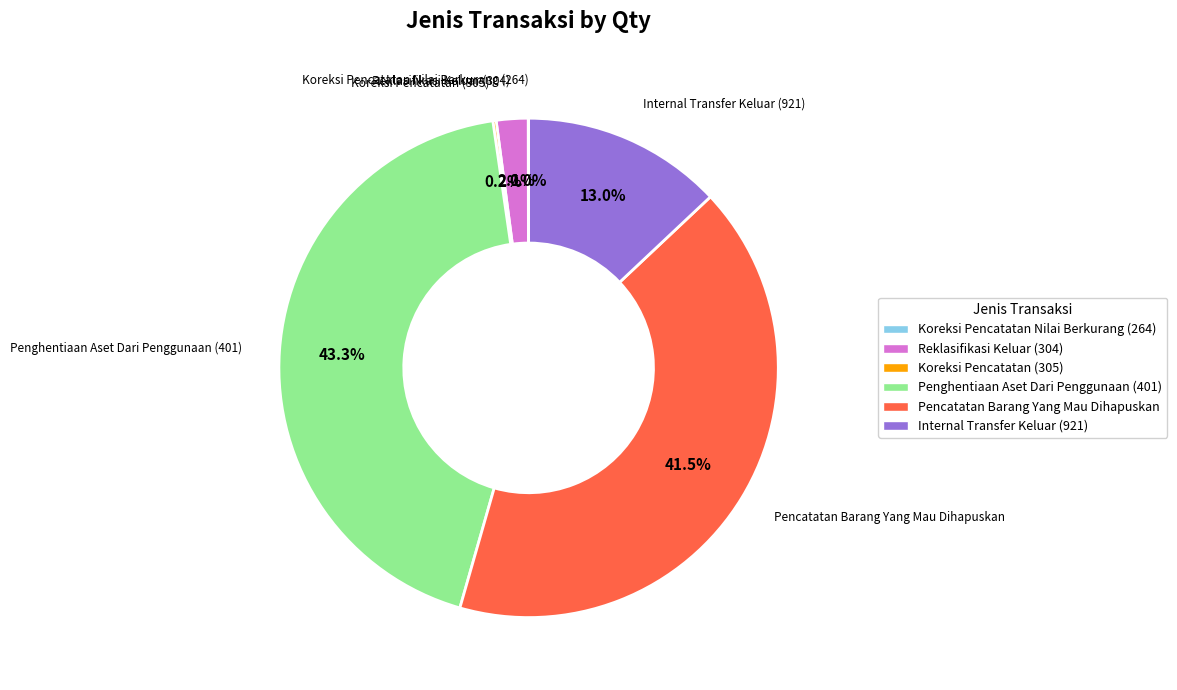

To the nearest percent, what is the average slice percentage?

17%